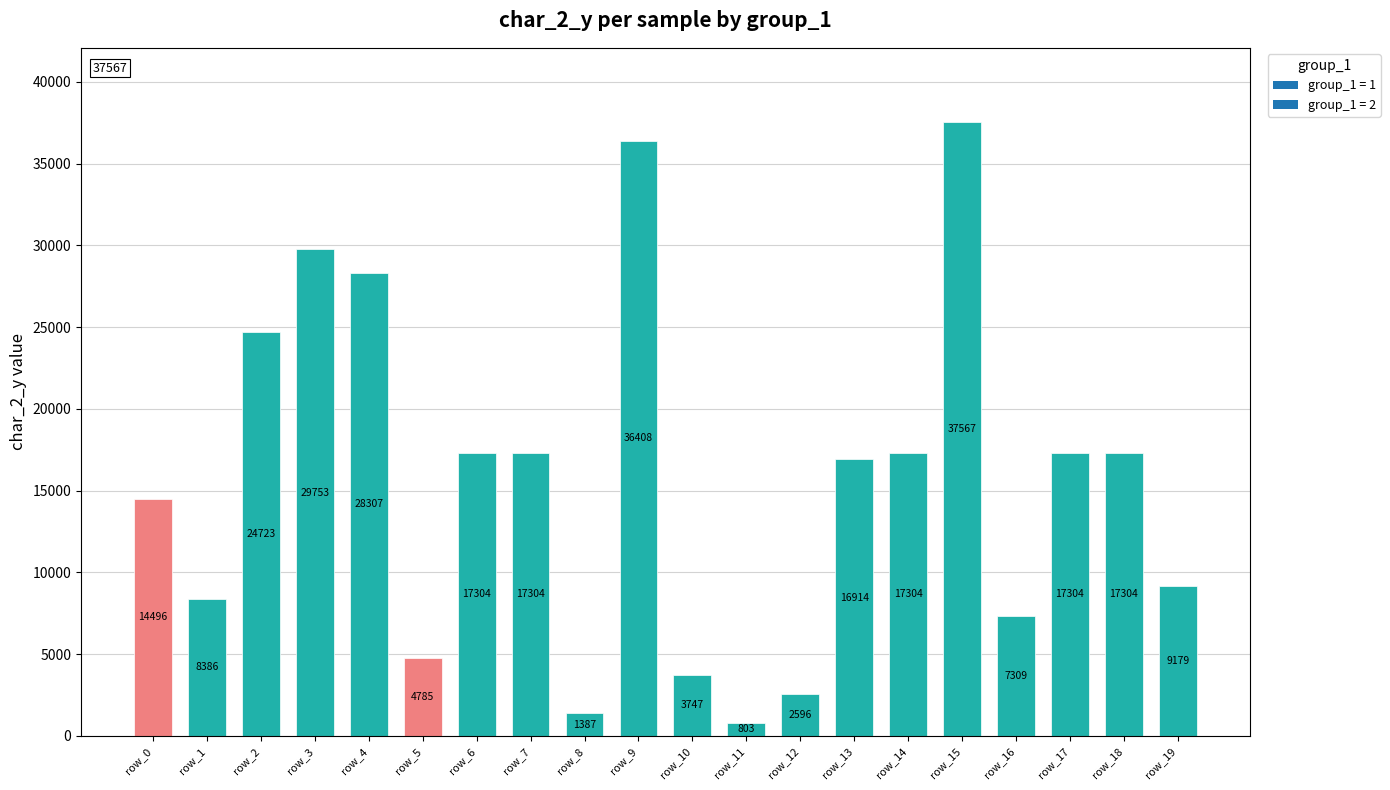

The chart shows a value of 28307 at row_4. True or false?

True